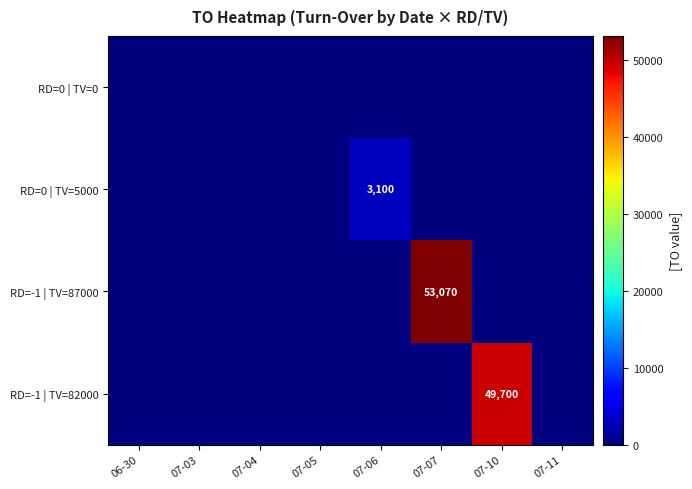

Reading left to right, extract all data points from this chart.

row_0: 06-30=0	07-03=0	07-04=0	07-05=0	07-06=0	07-07=0	07-10=0	07-11=0
row_1: 06-30=0	07-03=0	07-04=0	07-05=0	07-06=3100	07-07=0	07-10=0	07-11=0
row_2: 06-30=0	07-03=0	07-04=0	07-05=0	07-06=0	07-07=53070	07-10=0	07-11=0
row_3: 06-30=0	07-03=0	07-04=0	07-05=0	07-06=0	07-07=0	07-10=49700	07-11=0